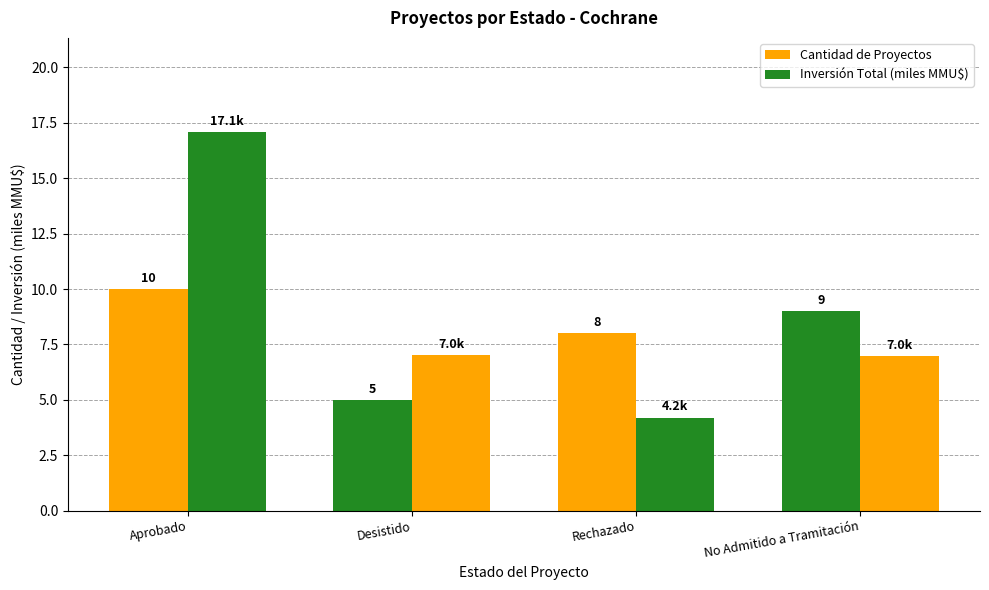

Which series has the largest total across all categories?

Inversión Total (miles MMU$)